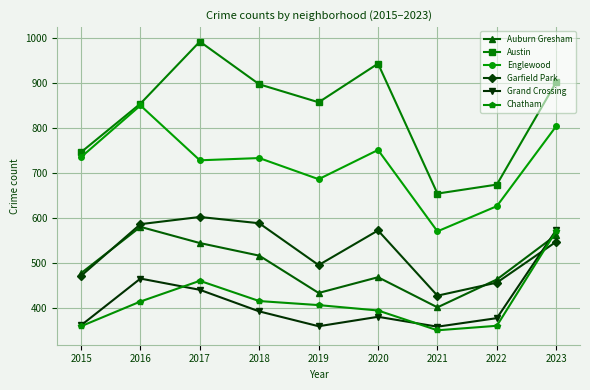

What is the difference between the maximum and second lowest values in the Auburn Gresham series?

147